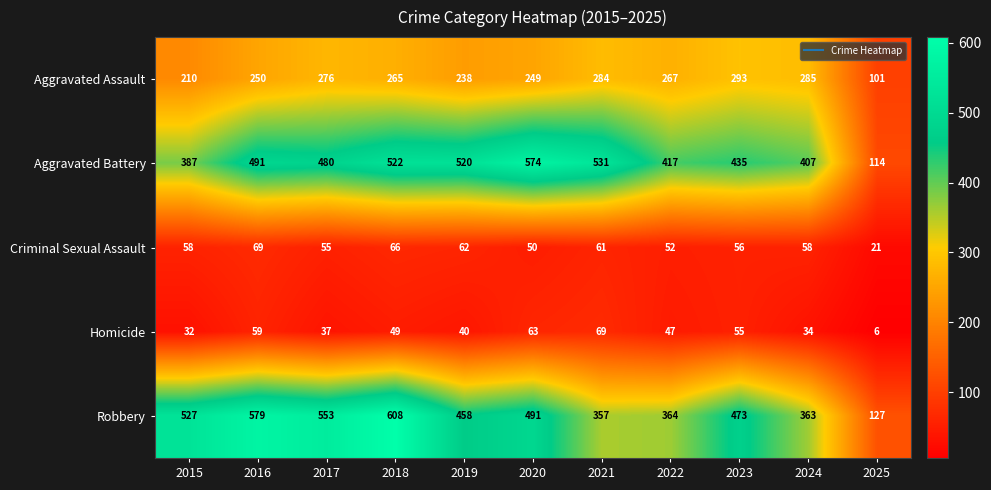

At how many categories does at least one series exceed 14?

11